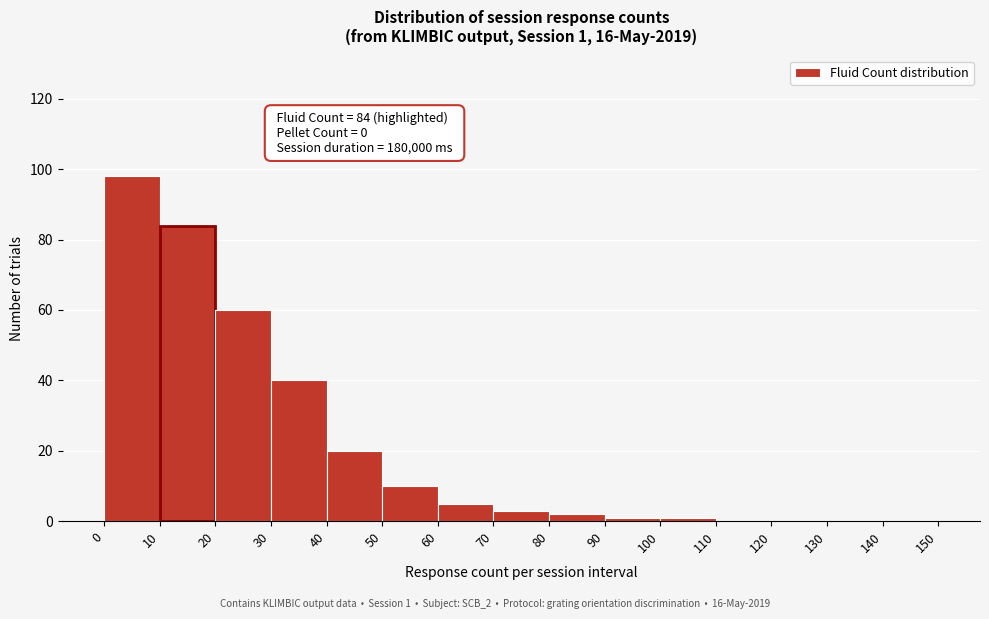

Which range on the x-axis has the tallest bar?

0 to 10